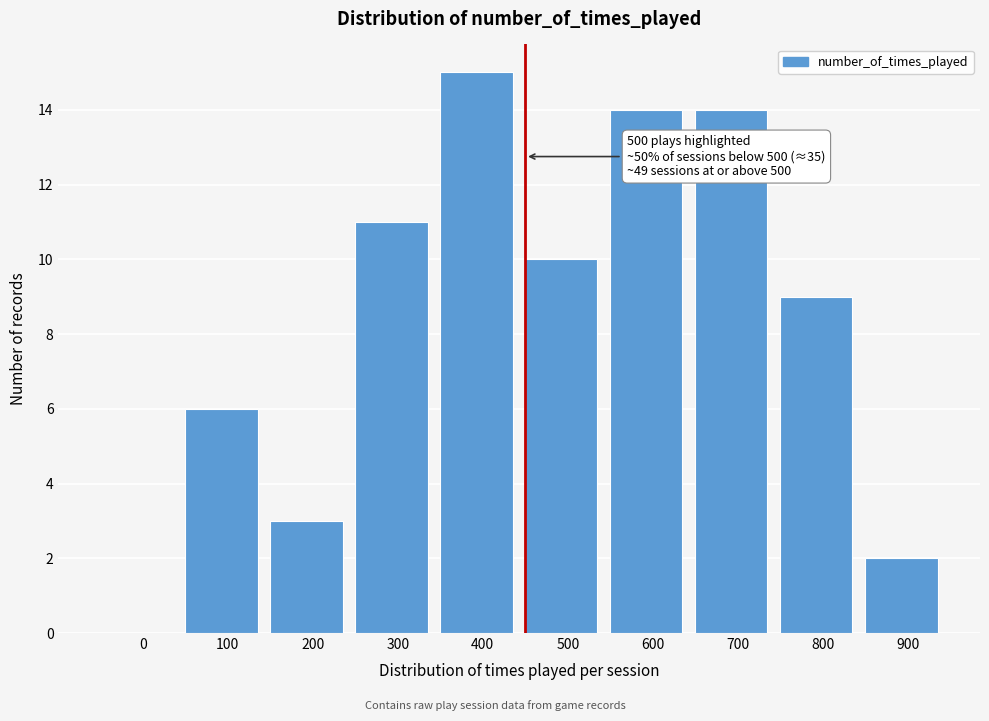

Reading left to right, extract all data points from this chart.

0=0	100=6	200=3	300=11	400=15	500=10	600=14	700=14	800=9	900=2